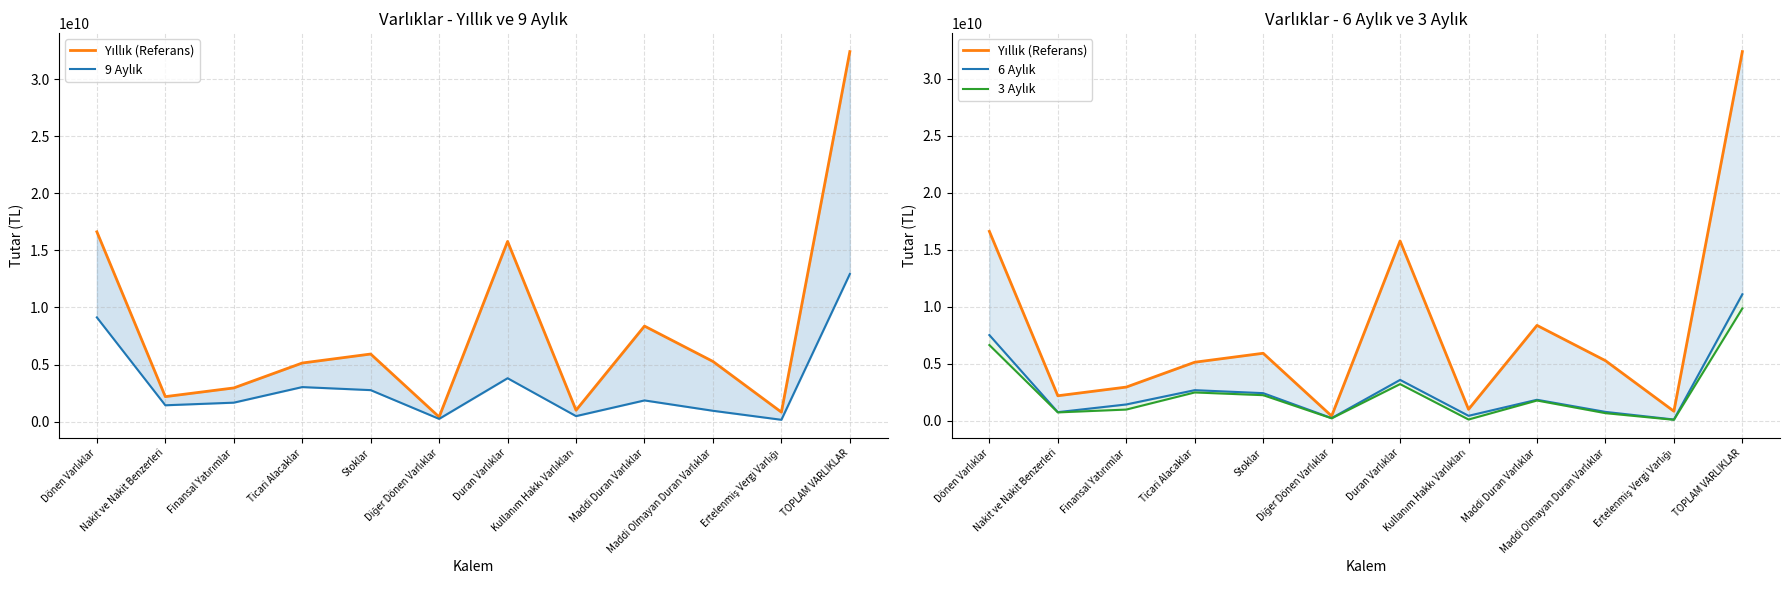

Reading left to right, extract all data points from this chart.

Yıllık (Referans): 16623572939	2189103371	2951126387	5133245332	5920093967	408775864	15780760148	998519657	8366734056	5270247969	830968181	32404333087
9 Aylık: 9127856690	1432509710	1661523813	3025932473	2759013656	241465085	3801075306	483282290	1857704731	950793084	161530230	12928931996
6 Aylık: 7517320384	751418258	1427240703	2680958317	2419008356	228907606	3583358850	431177772	1838652352	773693201	104685132	11100679234
3 Aylık: 6641061812	729221563	977587734	2479686818	2240366505	208284104	3213503326	104016143	1771963719	662319021	79803985	9854565138